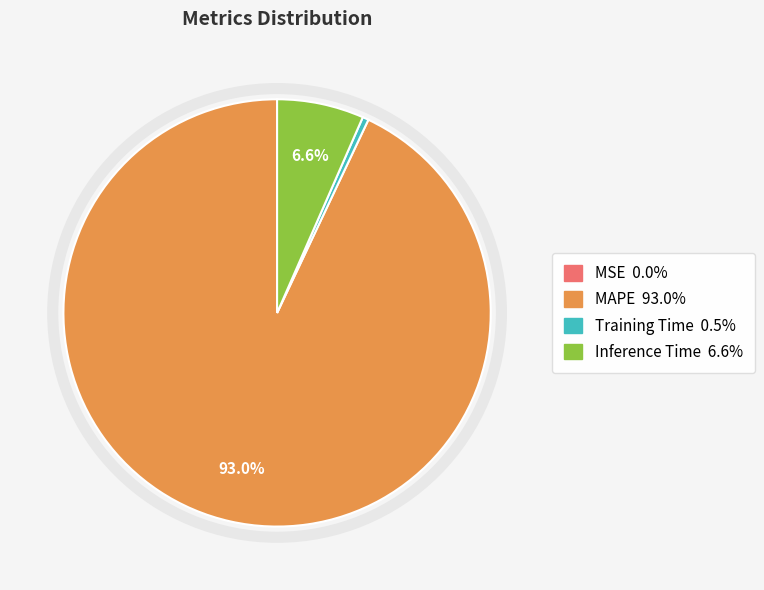

Combined, do MAPE and Training Time account for over 50%?

Yes